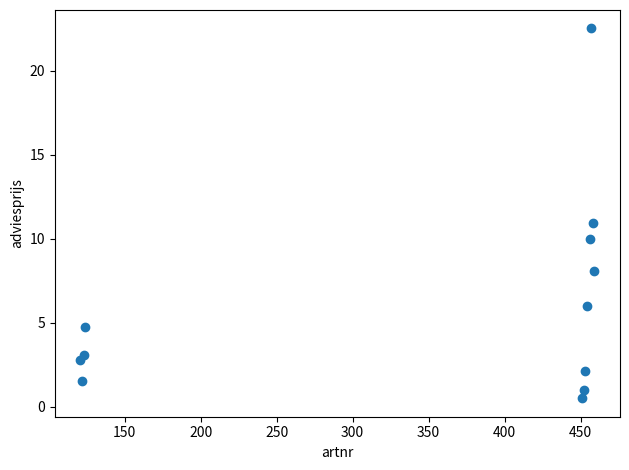

What is the average X value?

344.2